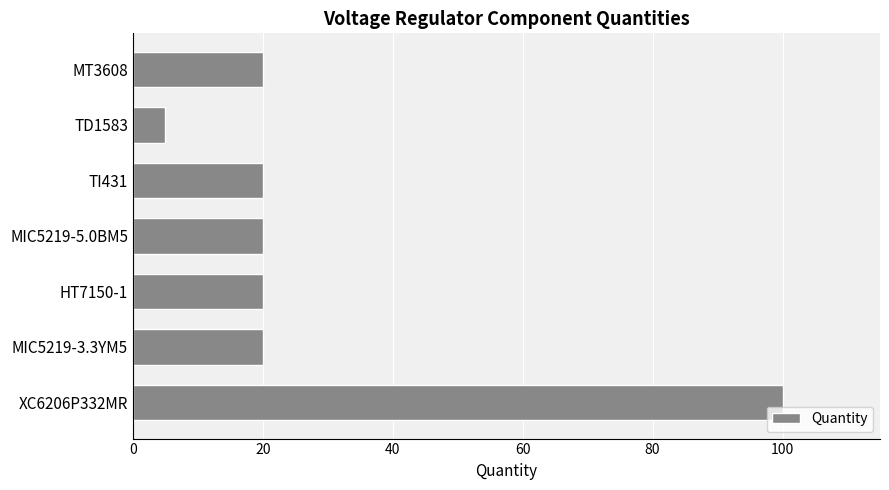

Which label corresponds to the smallest value in the chart?

TD1583